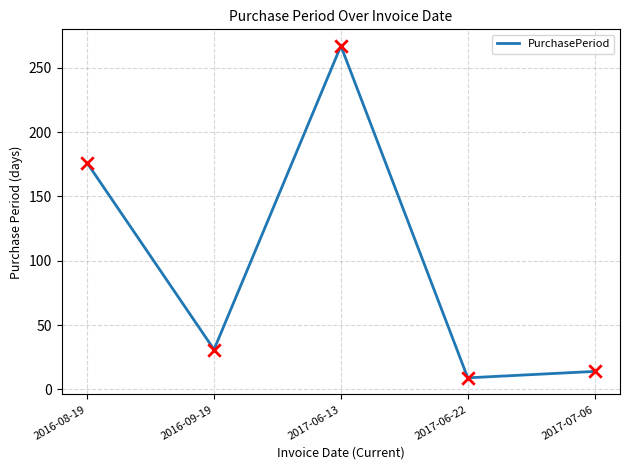

What is the change in value from 2017-06-22 to 2017-07-06?

+5